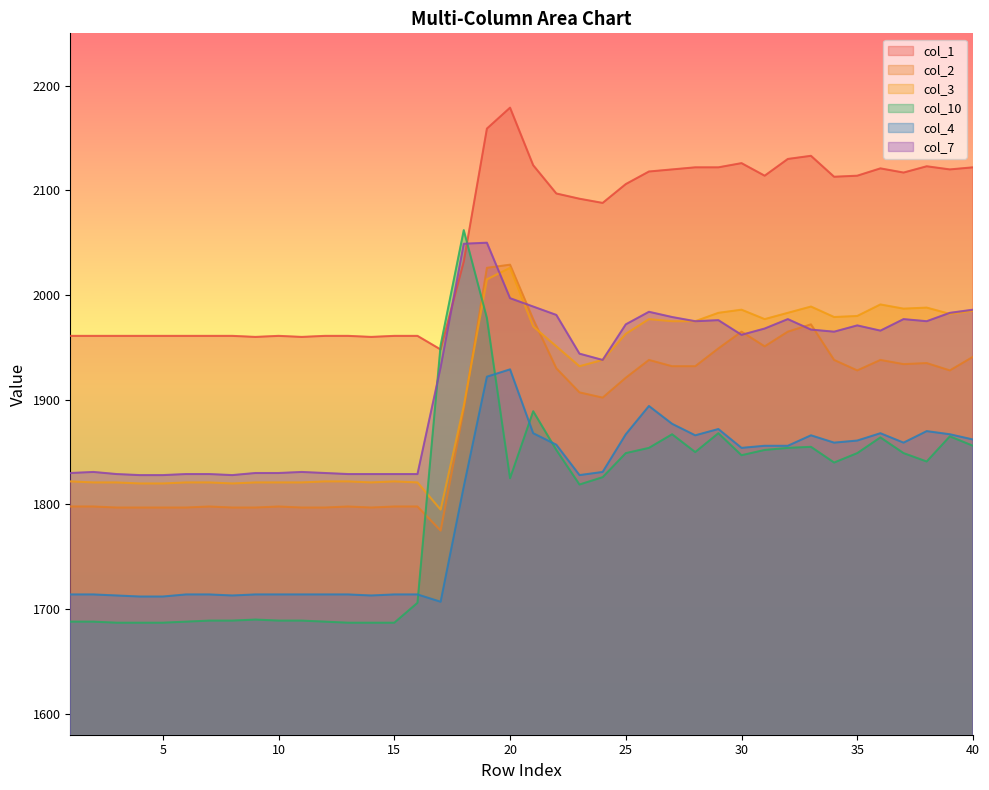

At how many categories does at least one series exceed 1885?

40